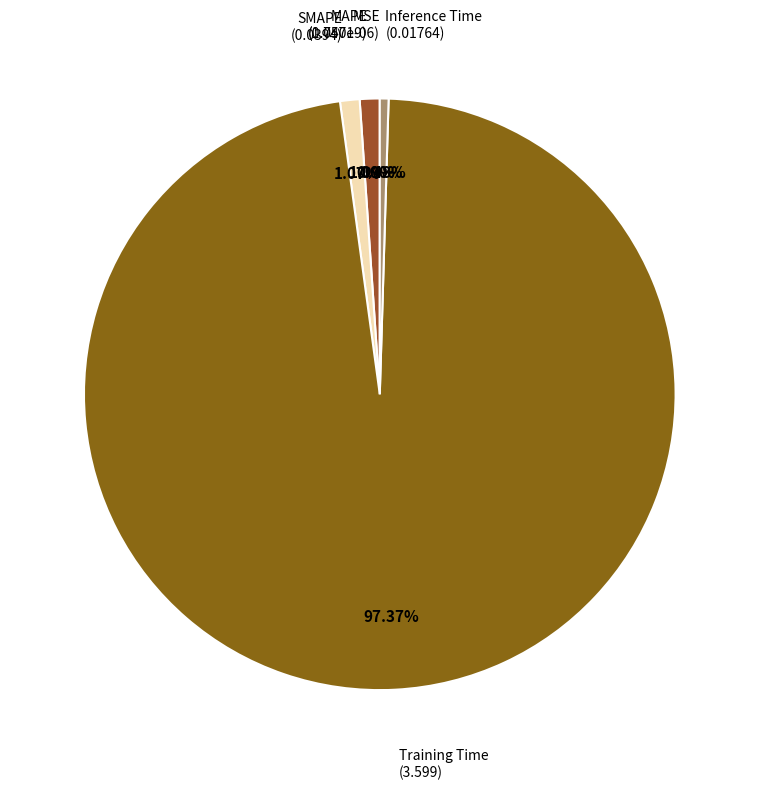

Which slice is the largest?

Training Time